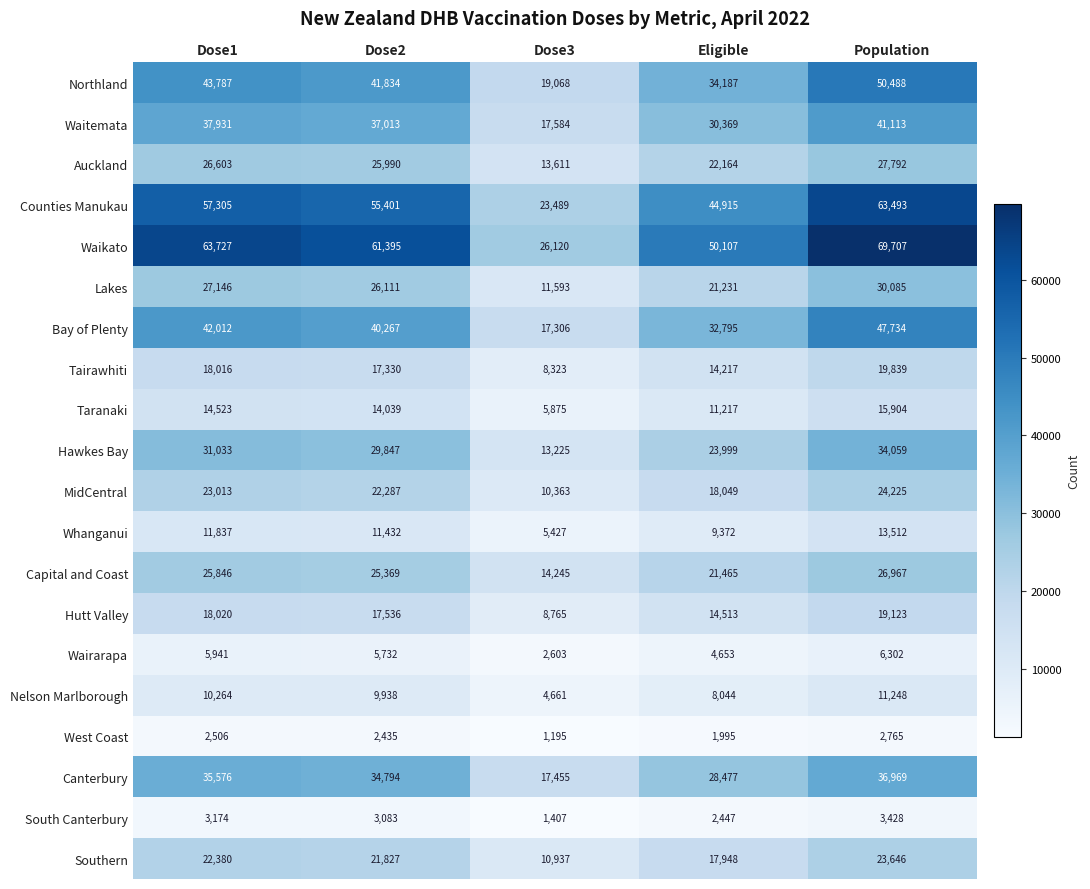

What is the sum of all Taranaki values?

61558